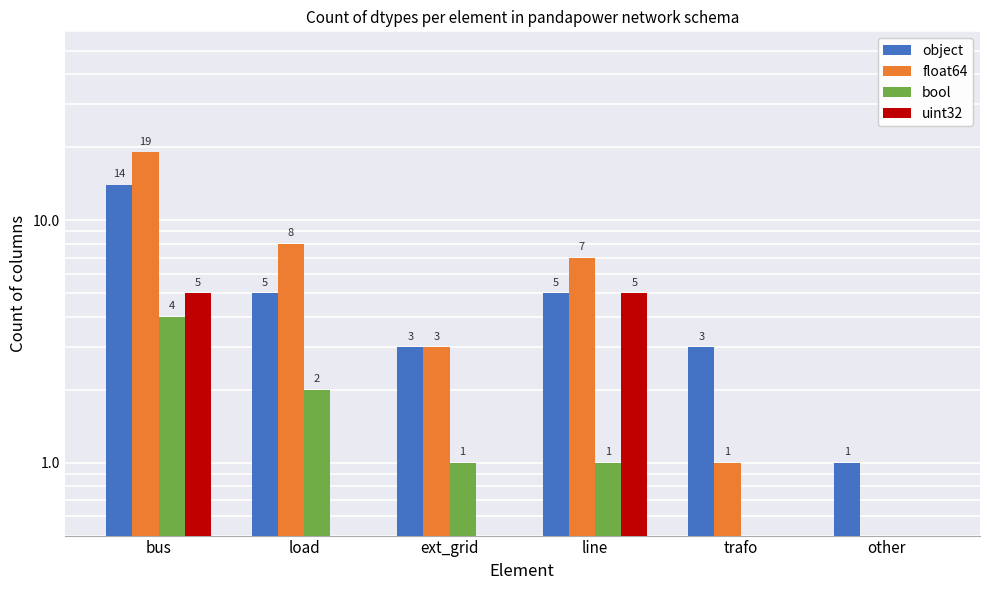

At which category is the sum across all series the highest?

bus